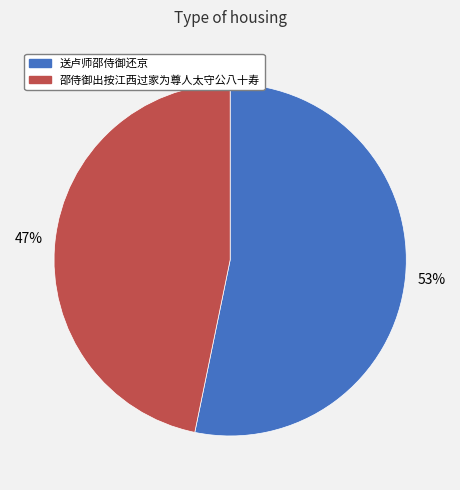

What percentage is the 送卢师邵侍御还京 slice, to the nearest percent?

53%